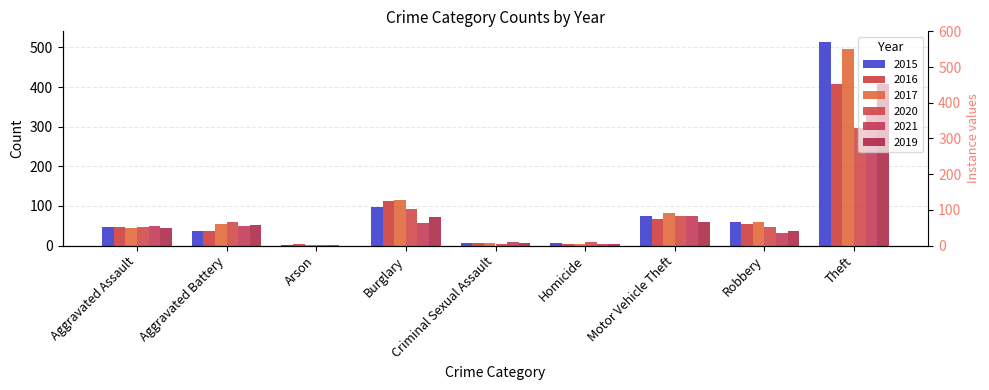

Between Aggravated Battery and Motor Vehicle Theft, which series saw the biggest shift?

2015